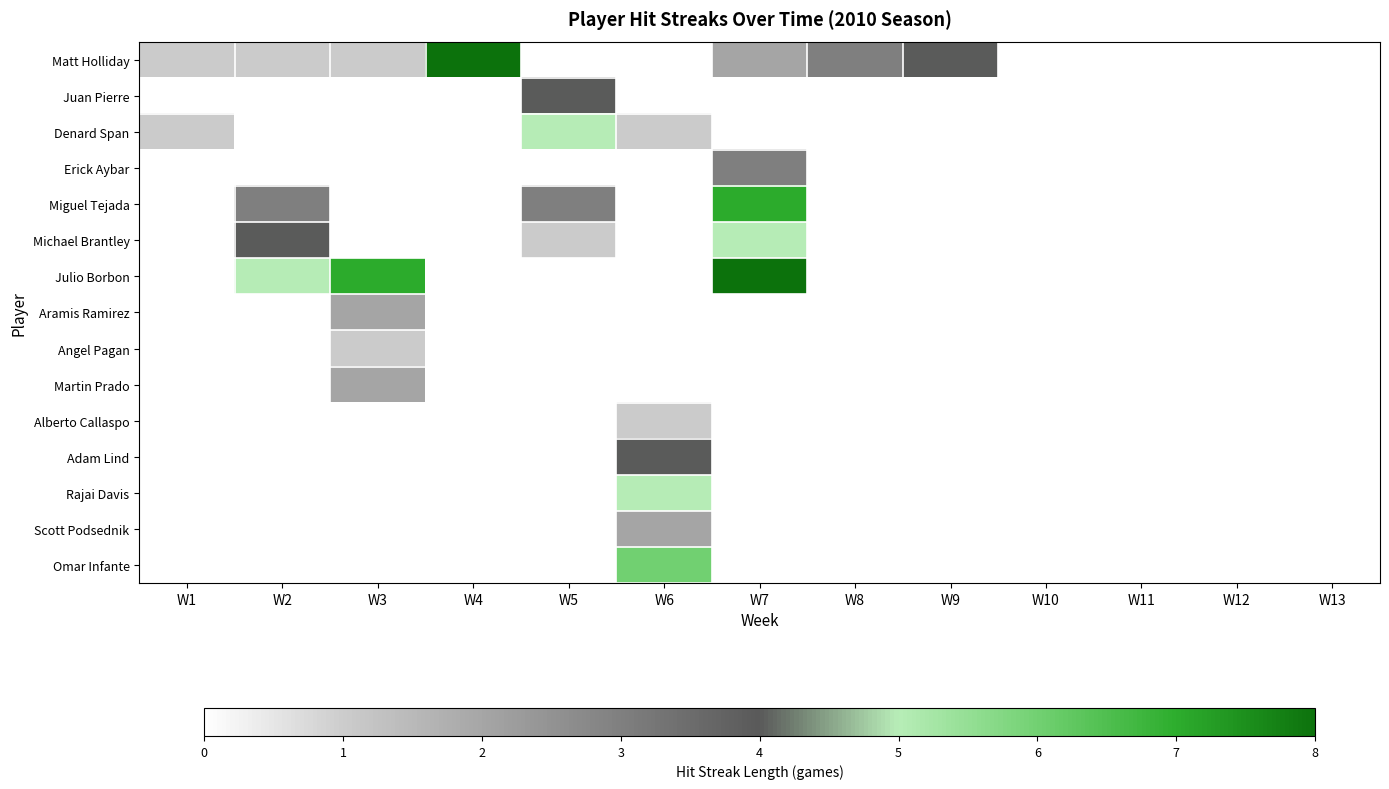

List the series in order of their peak value, highest first.

Matt Holliday, Julio Borbon, Miguel Tejada, Omar Infante, Denard Span, Michael Brantley, Rajai Davis, Juan Pierre, Adam Lind, Erick Aybar, Aramis Ramirez, Martin Prado, Scott Podsednik, Angel Pagan, Alberto Callaspo